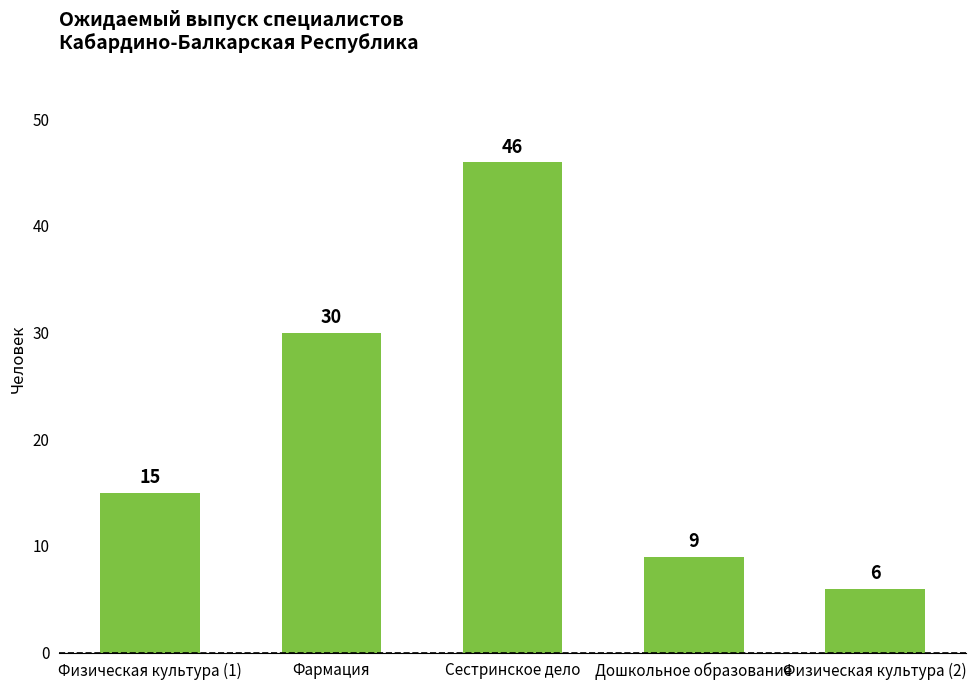

What position from the left is Физическая культура (2)?

5